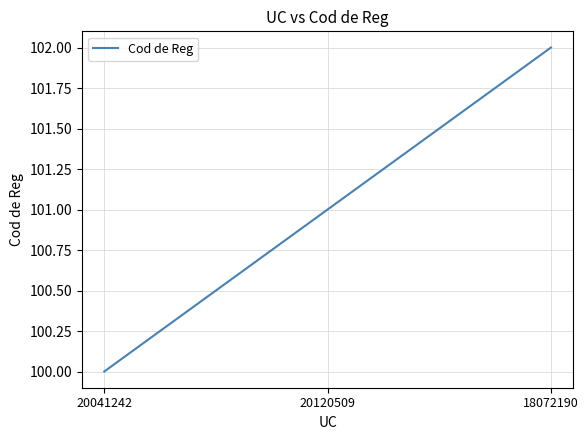

Reading right to left, what are all the values shown in this chart?

18072190=102	20120509=101	20041242=100